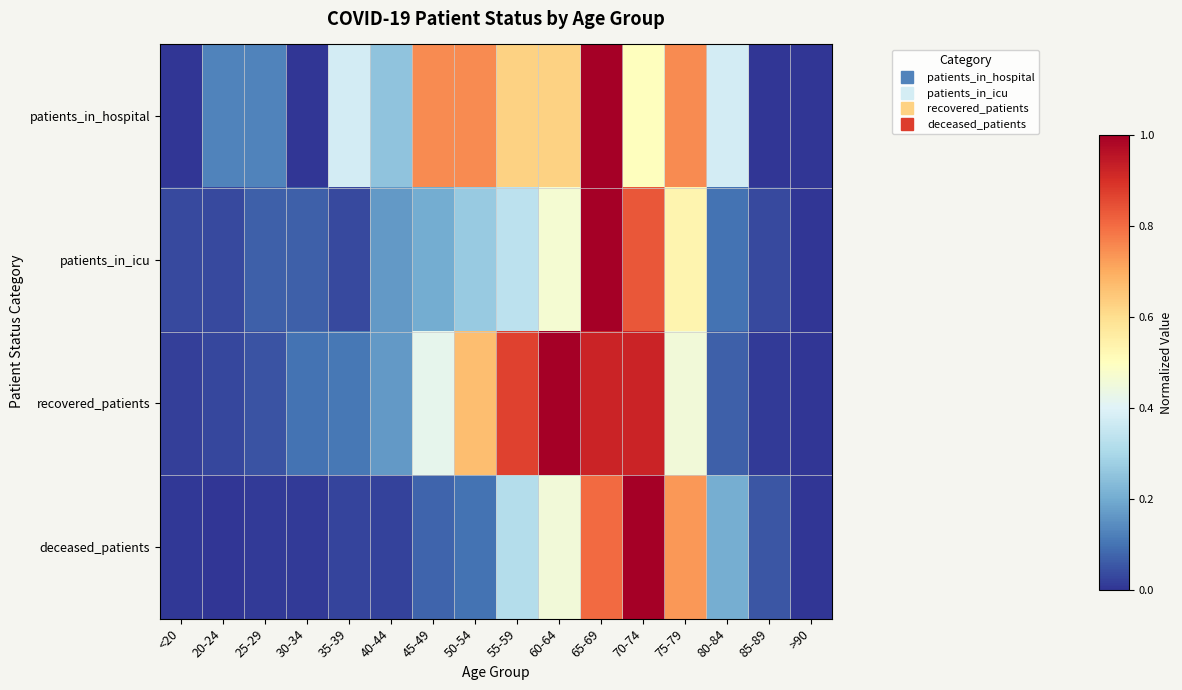

Which series changed the most between 25-29 and 60-64?

recovered_patients